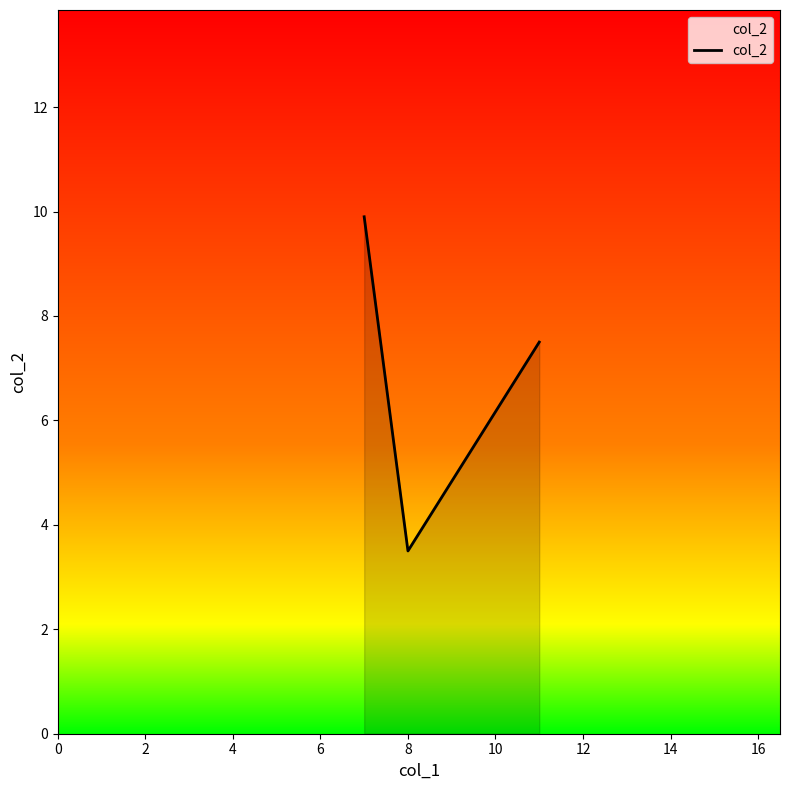

What is the maximum value shown in the chart?

9.9